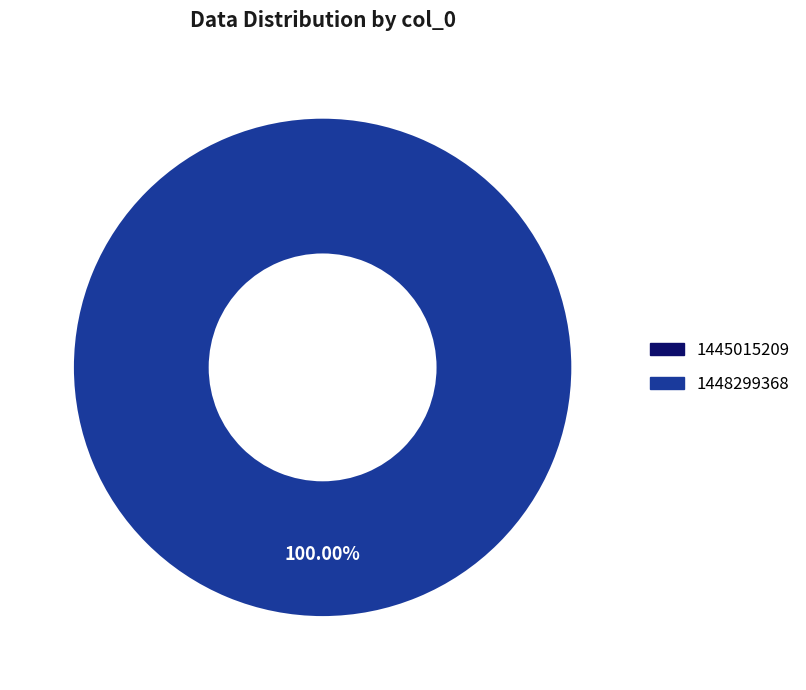

Which slice represents more than half of the pie?

1448299368